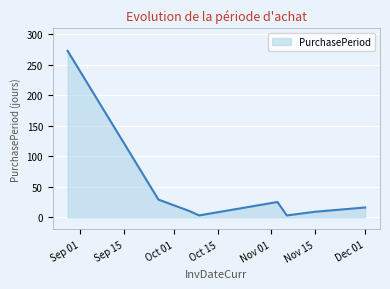

What is the greatest value displayed?

273